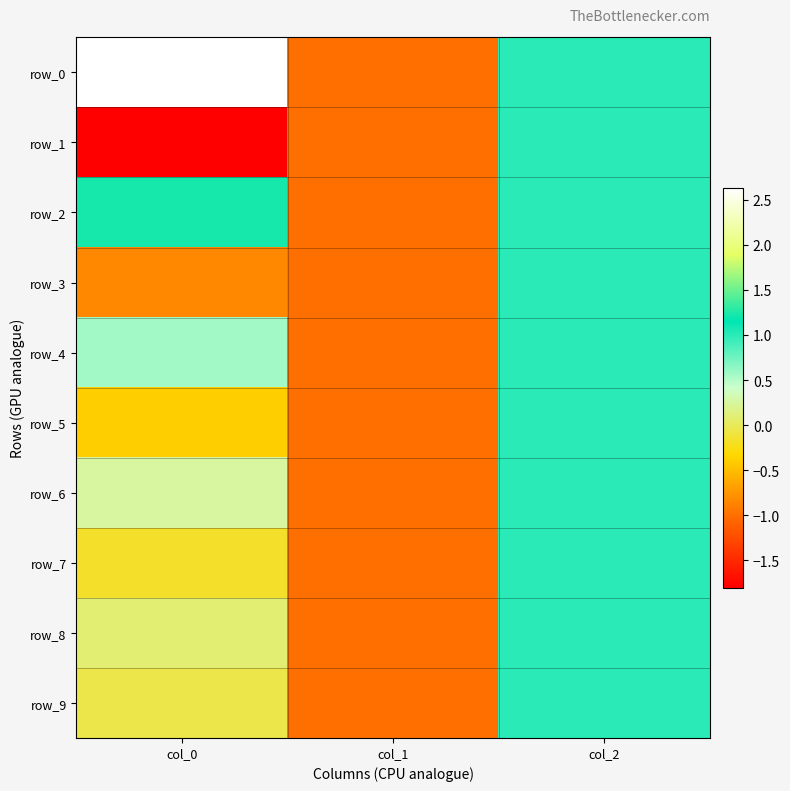

Which series has the largest range (max minus min)?

row_0